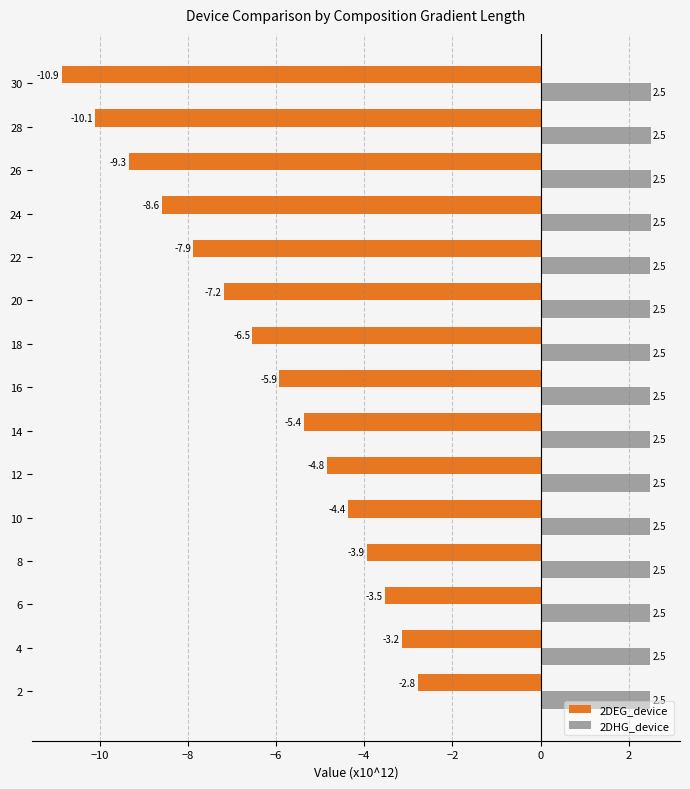

Rank the series by their average value, from lowest to highest.

2DEG_device, 2DHG_device